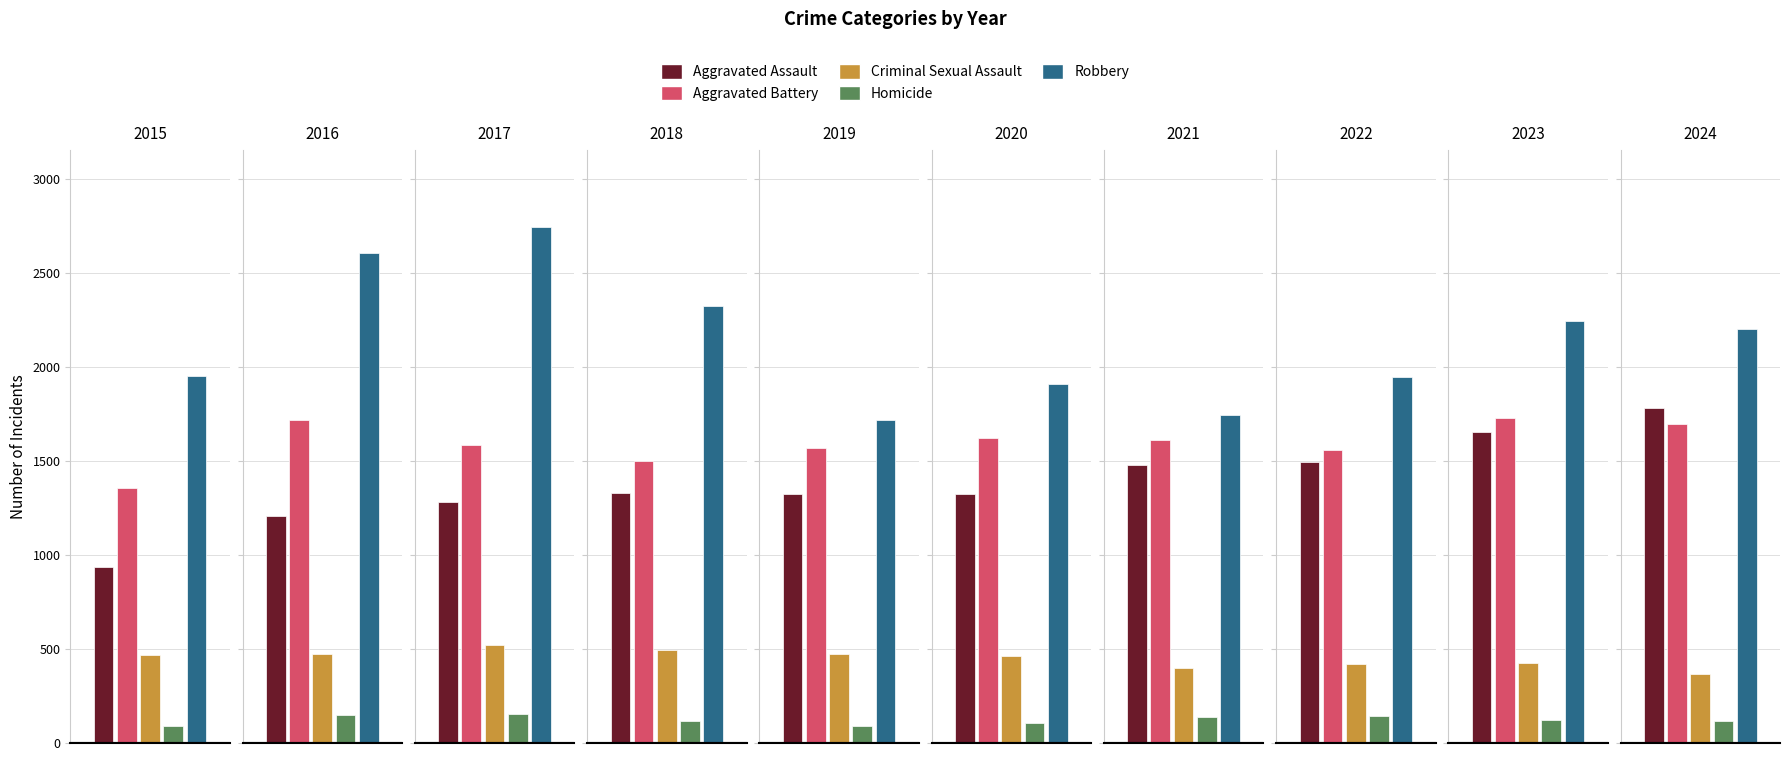

What is the highest value of the Aggravated Battery series?

1729